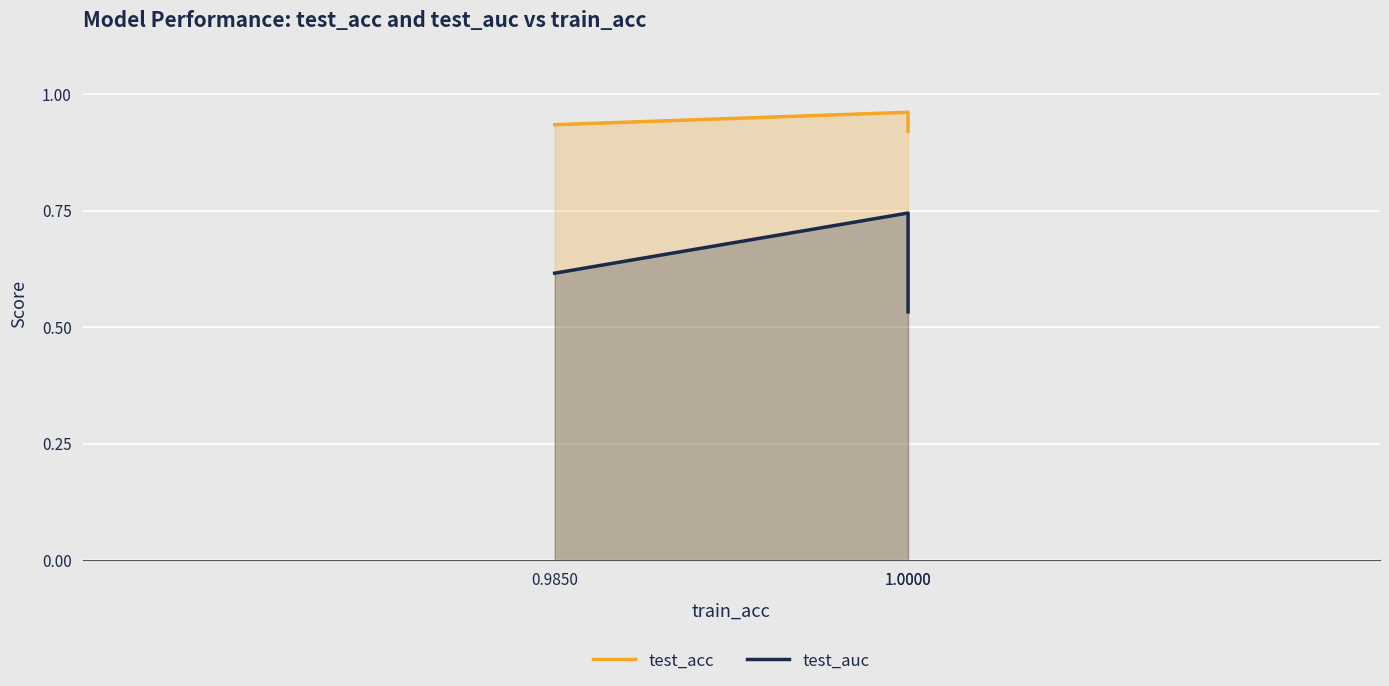

Count the test_acc values in the range 0 to 1.

3